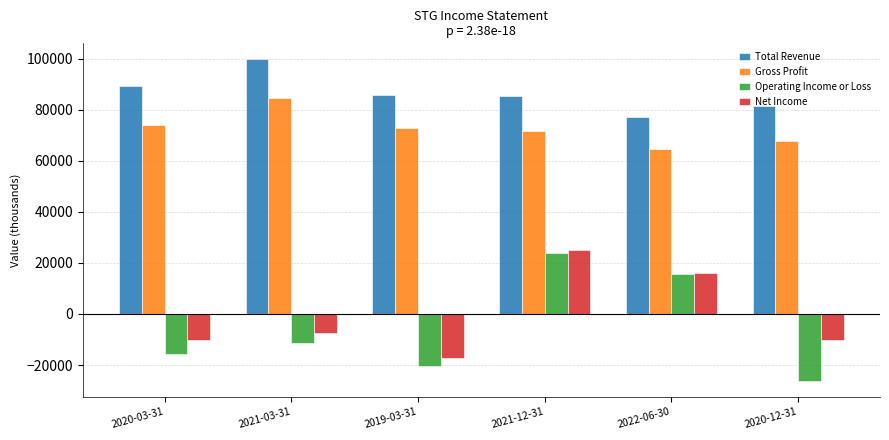

What is the sum of the Operating Income or Loss values at 2021-03-31 and 2021-12-31?

12400